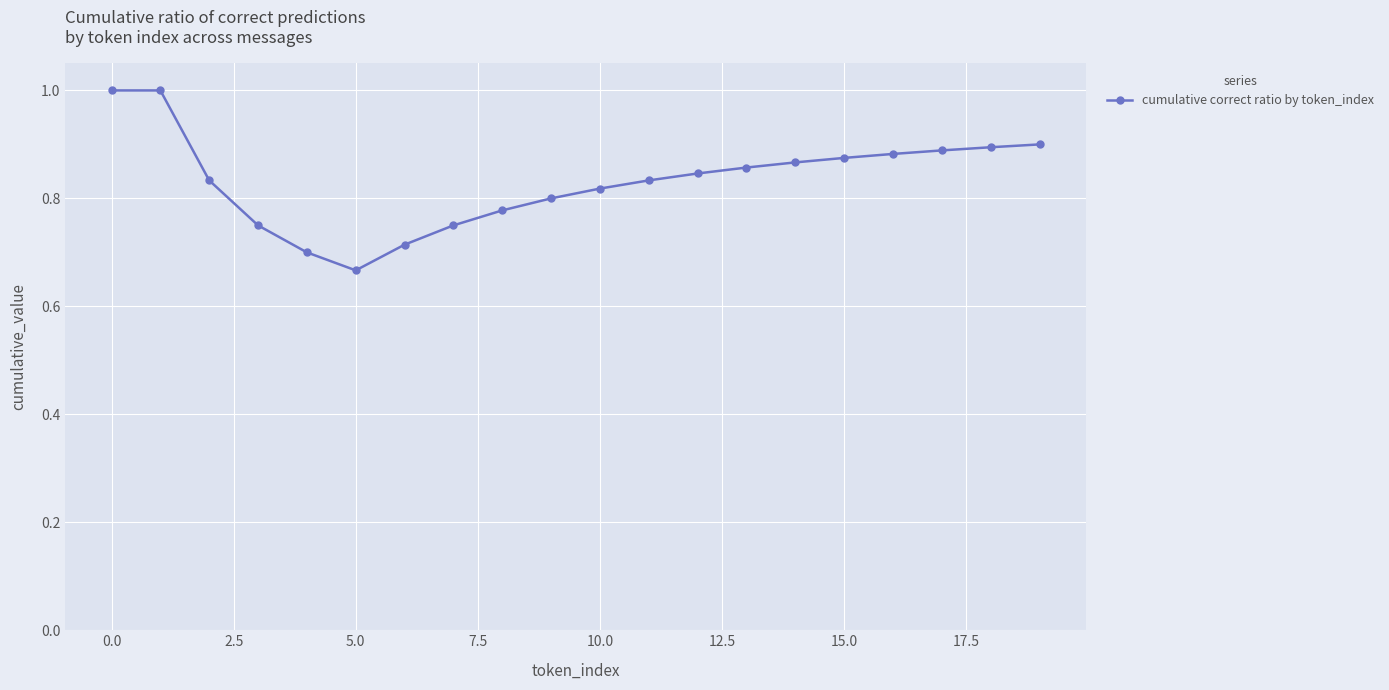

What is the difference between the maximum and second lowest values?

0.3